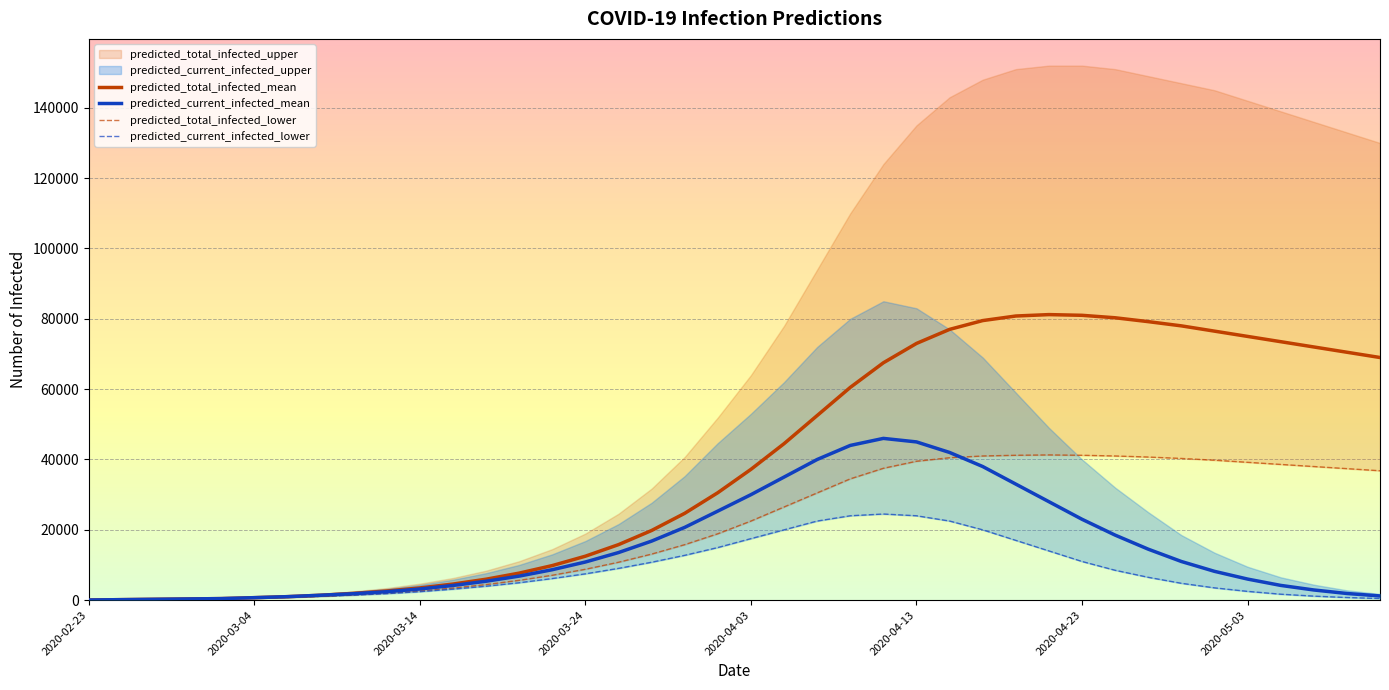

The predicted_total_infected_lower series shows 36800 at 39. True or false?

True